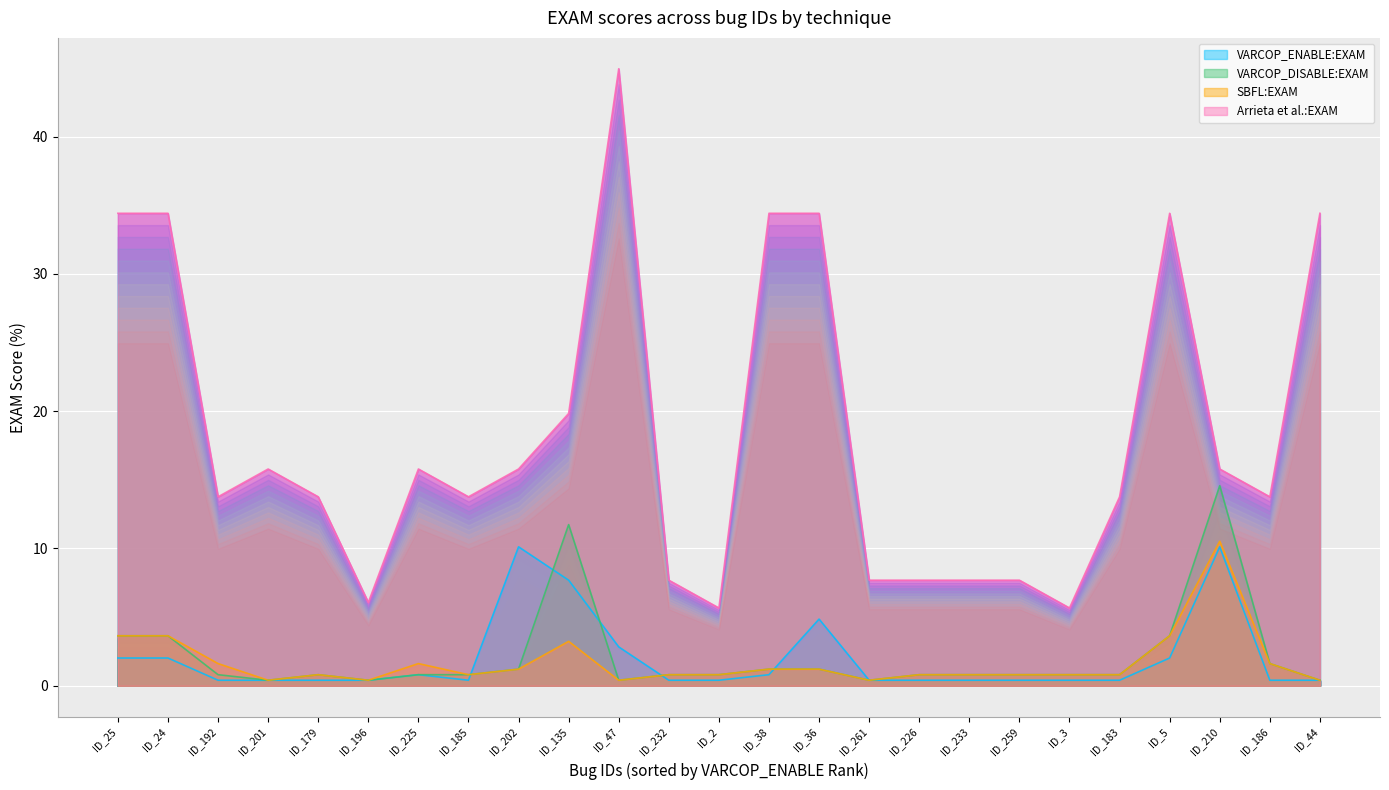

Reading left to right, transcribe all the data shown in this chart.

VARCOP_ENABLE:EXAM: 2.0	2.0	0.4	0.4	0.4	0.4	0.8	0.4	10.1	7.7	2.8	0.4	0.4	0.8	4.9	0.4	0.4	0.4	0.4	0.4	0.4	2.0	10.1	0.4	0.4
VARCOP_DISABLE:EXAM: 3.6	3.6	0.8	0.4	0.8	0.4	0.8	0.8	1.2	11.7	0.4	0.8	0.8	1.2	1.2	0.4	0.8	0.8	0.8	0.8	0.8	3.6	14.6	1.6	0.4
SBFL:EXAM: 3.6	3.6	1.6	0.4	0.8	0.4	1.6	0.8	1.2	3.2	0.4	0.8	0.8	1.2	1.2	0.4	0.8	0.8	0.8	0.8	0.8	3.6	10.5	1.6	0.4
Arrieta et al.:EXAM: 34.4	34.4	13.8	15.8	13.8	6.1	15.8	13.8	15.8	19.8	44.9	7.7	5.7	34.4	34.4	7.7	7.7	7.7	7.7	5.7	13.8	34.4	15.8	13.8	34.4